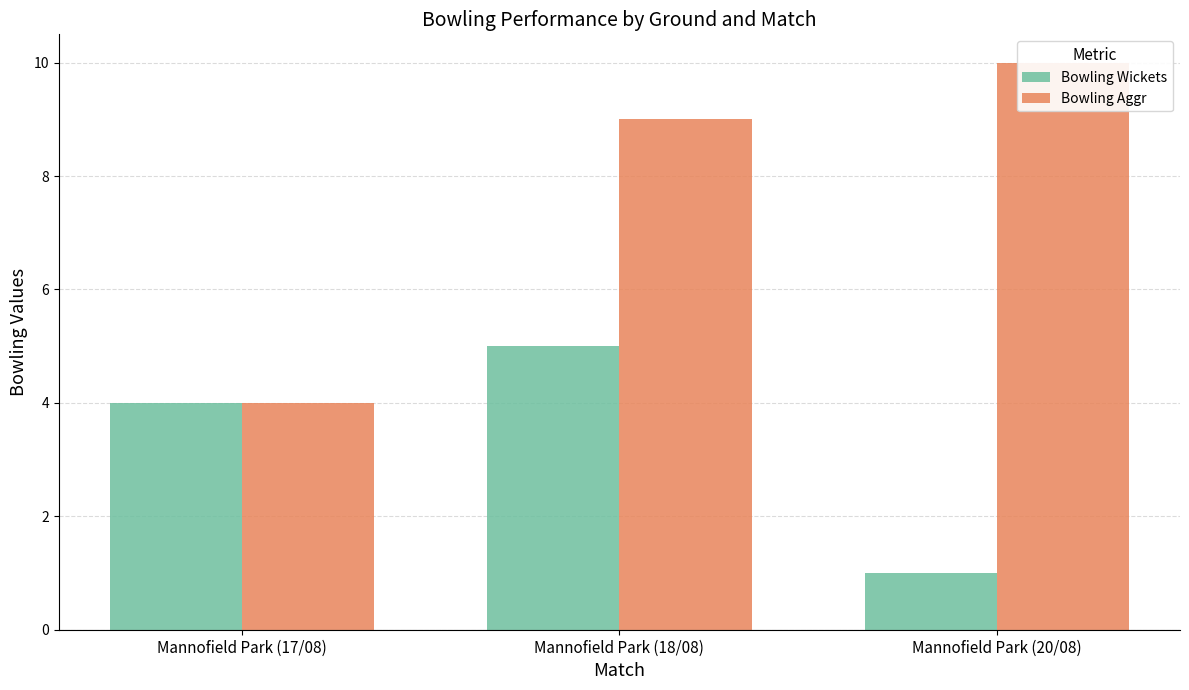

Rank the series by their maximum value, from lowest to highest.

Bowling Wickets, Bowling Aggr